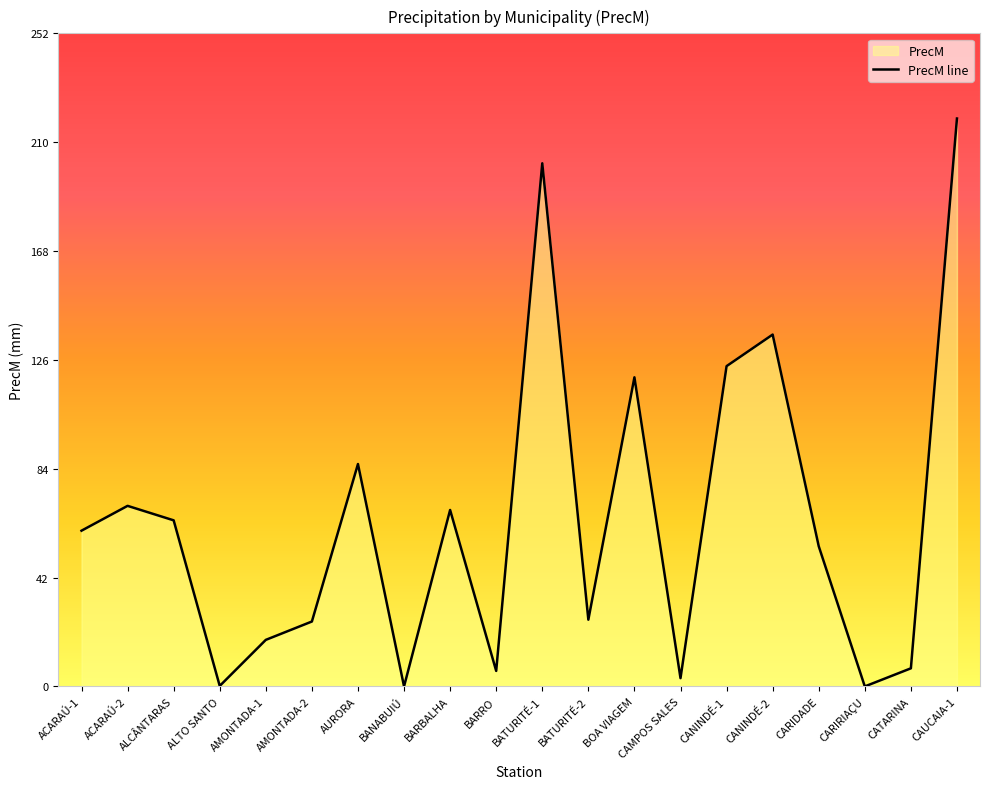

How many categories are shown in the chart?

20